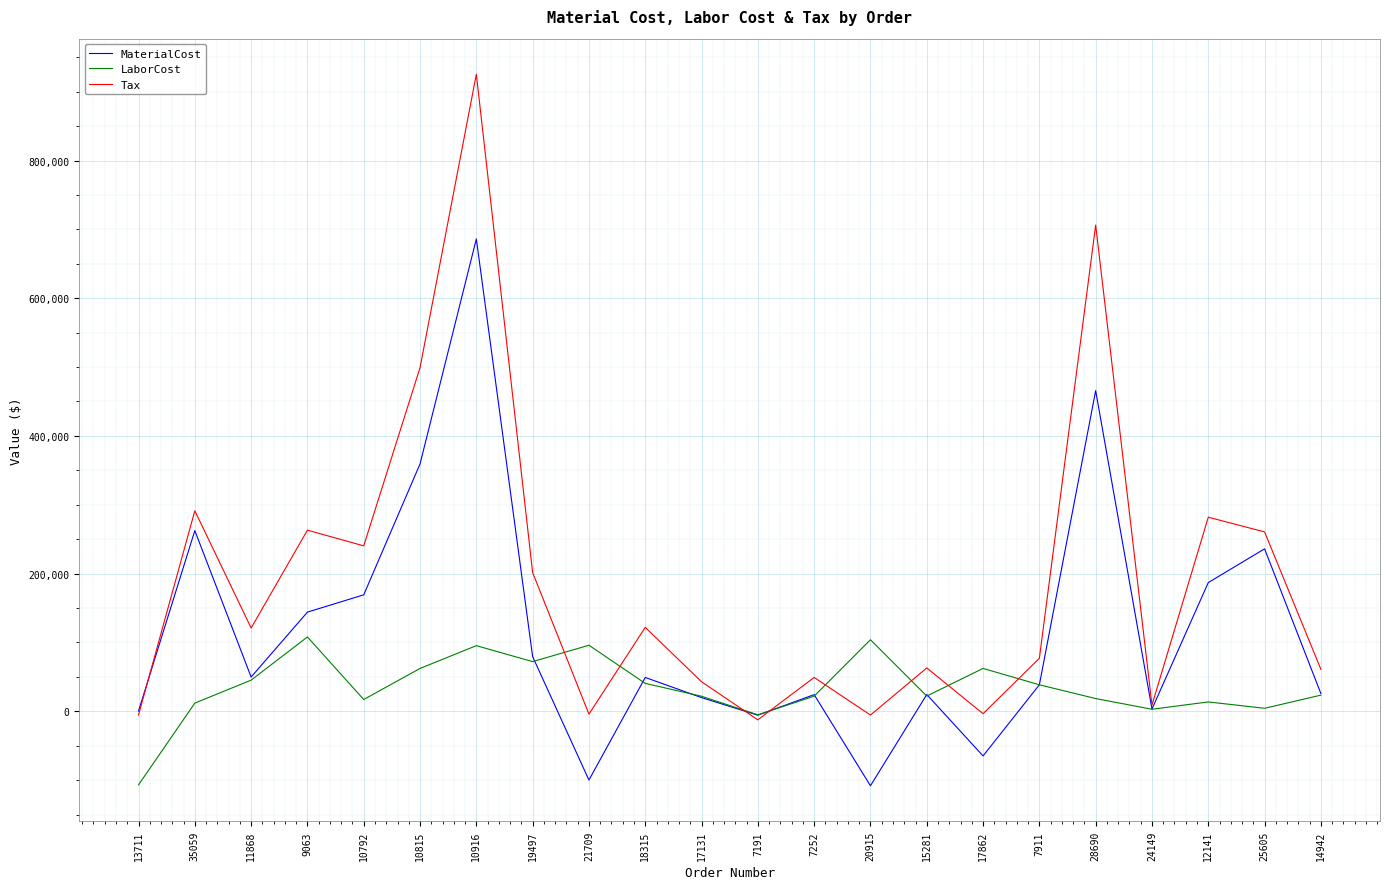

List the series in order of their peak value, highest first.

Tax, MaterialCost, LaborCost